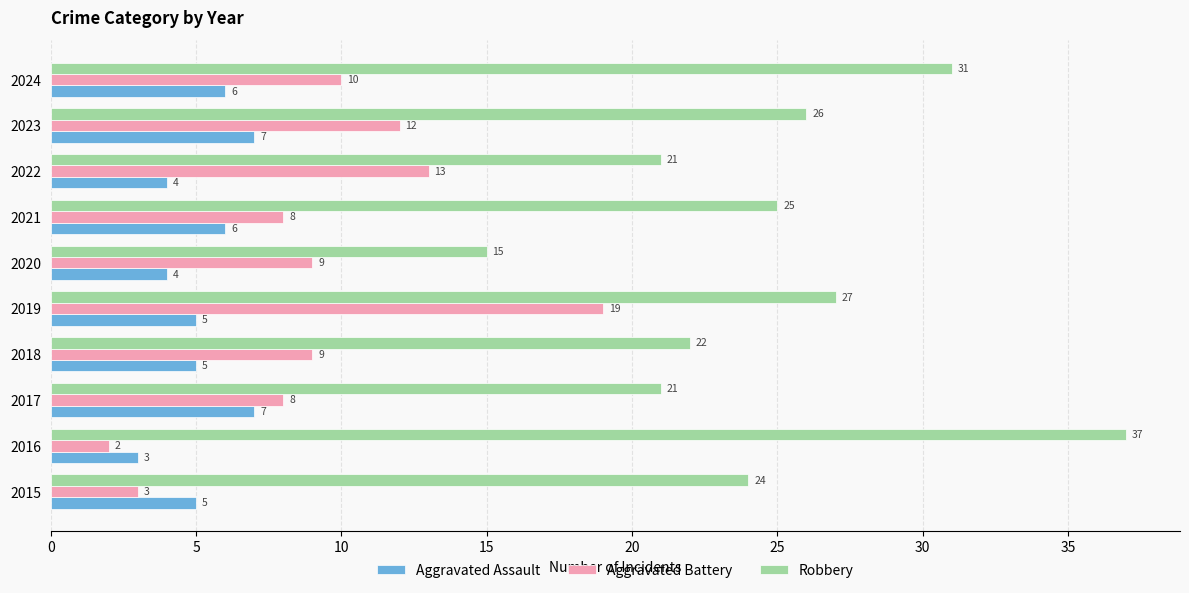

What is the difference between the maximum and minimum values in the Aggravated Assault series?

4